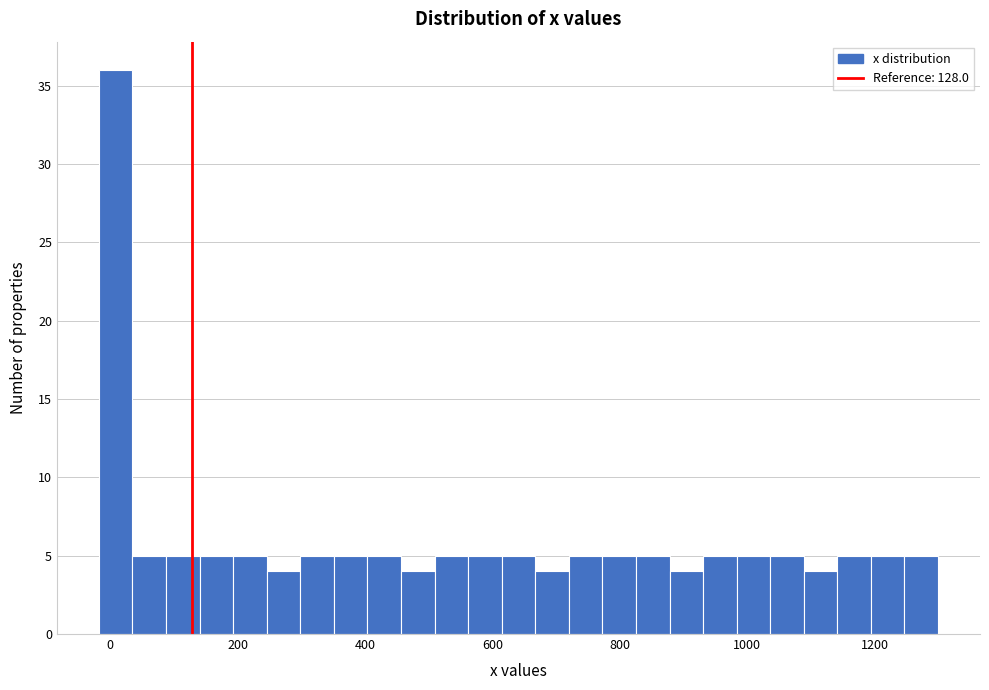

Around what value on the x-axis is the tallest bar? Give the approximate position of its centre, as read against the axis.

0